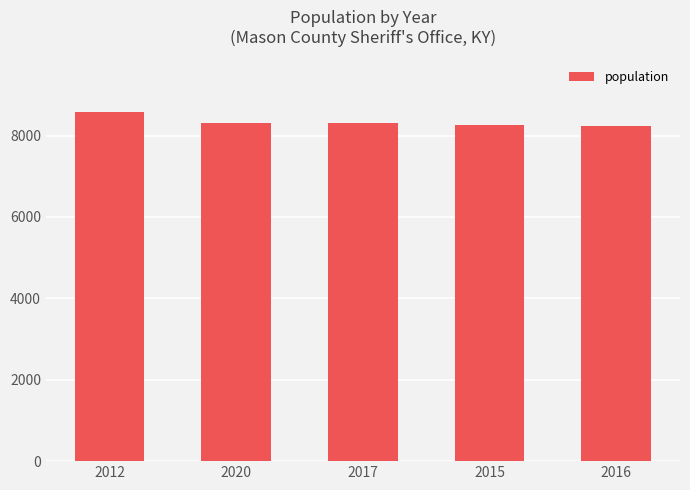

What is the label of the 4th bar from the right?

2020